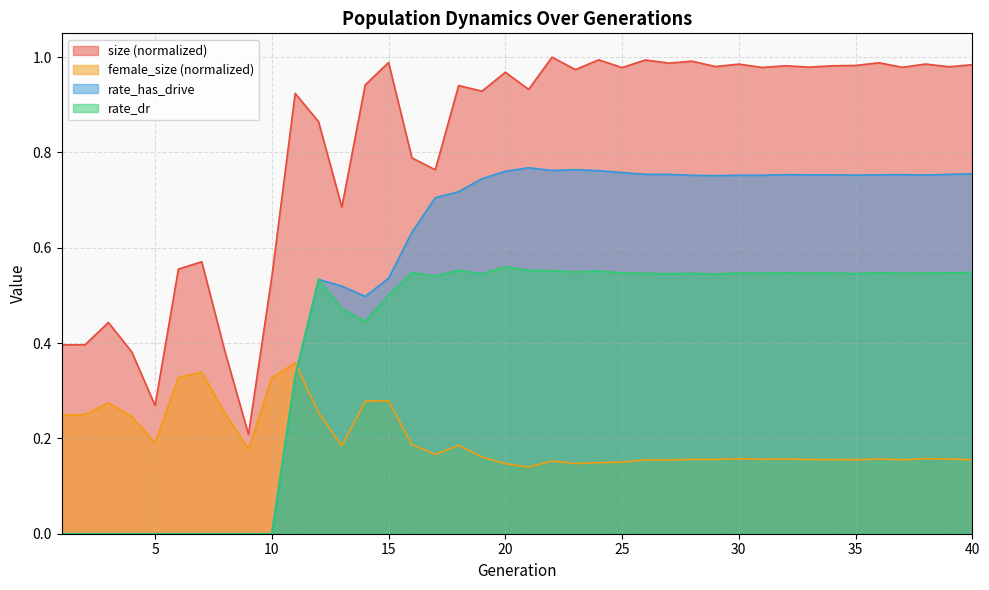

What is the difference between the second highest and minimum values in the size series?

0.8